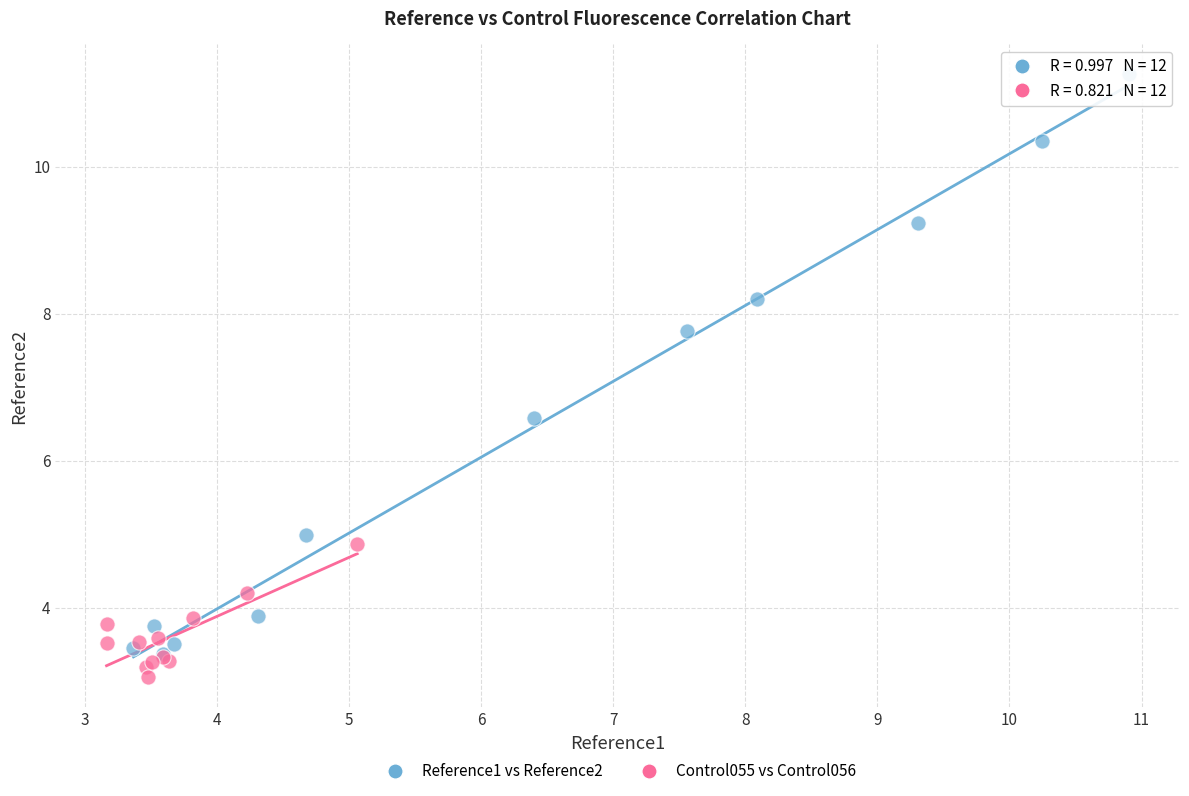

Which series has the largest Y range (max minus min)?

Reference1 vs Reference2